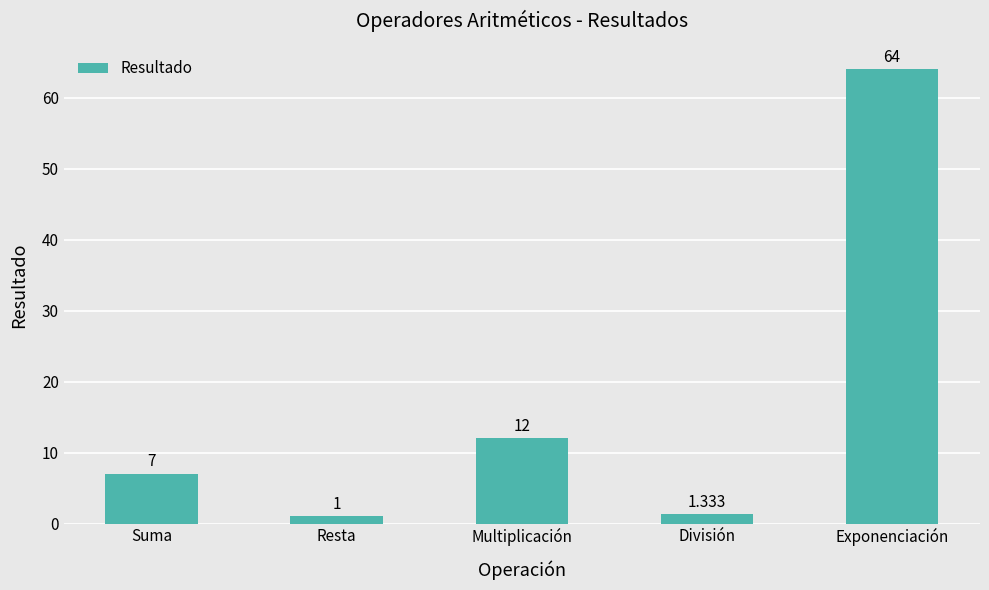

Rank the categories by value from highest to lowest.

Exponenciación, Multiplicación, Suma, División, Resta